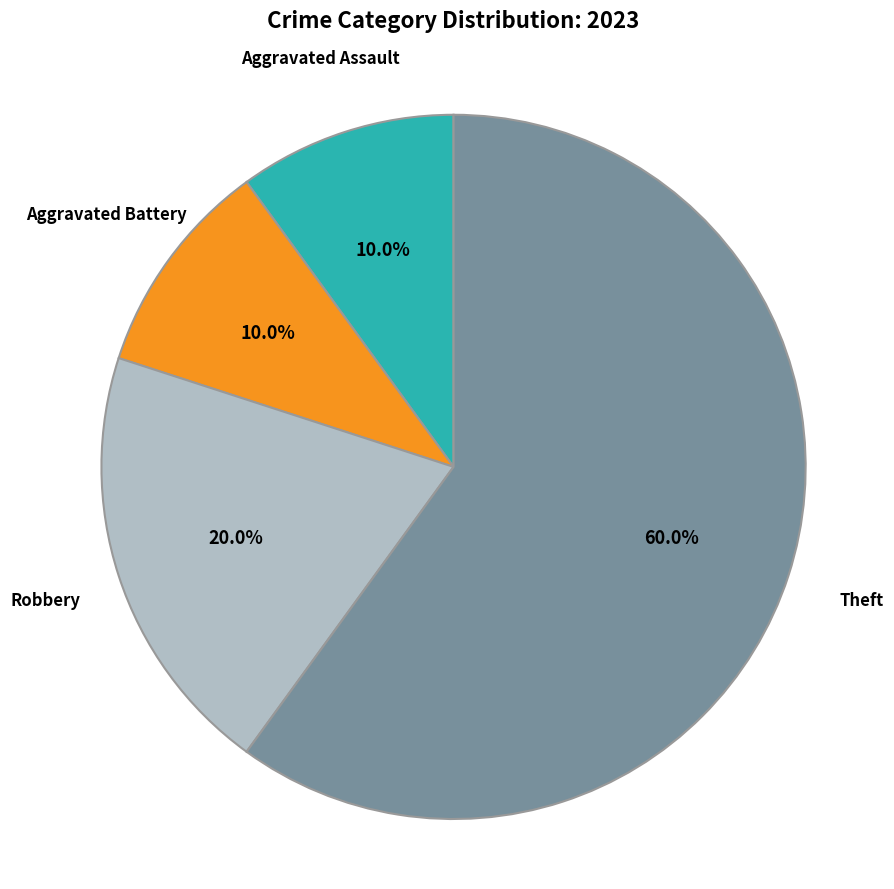

What is the majority slice?

Theft